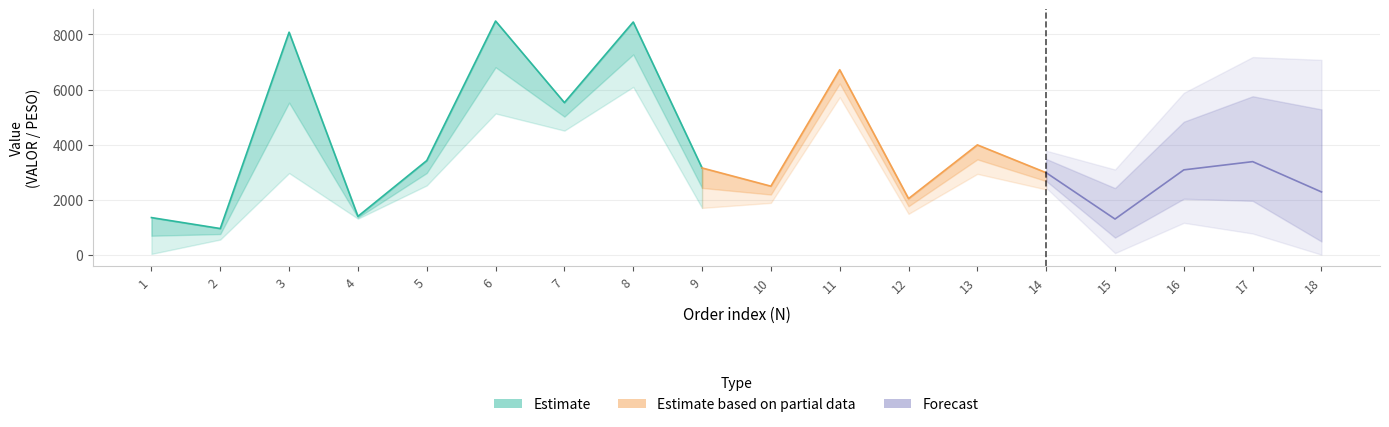

How many categories are shown in the chart?

18